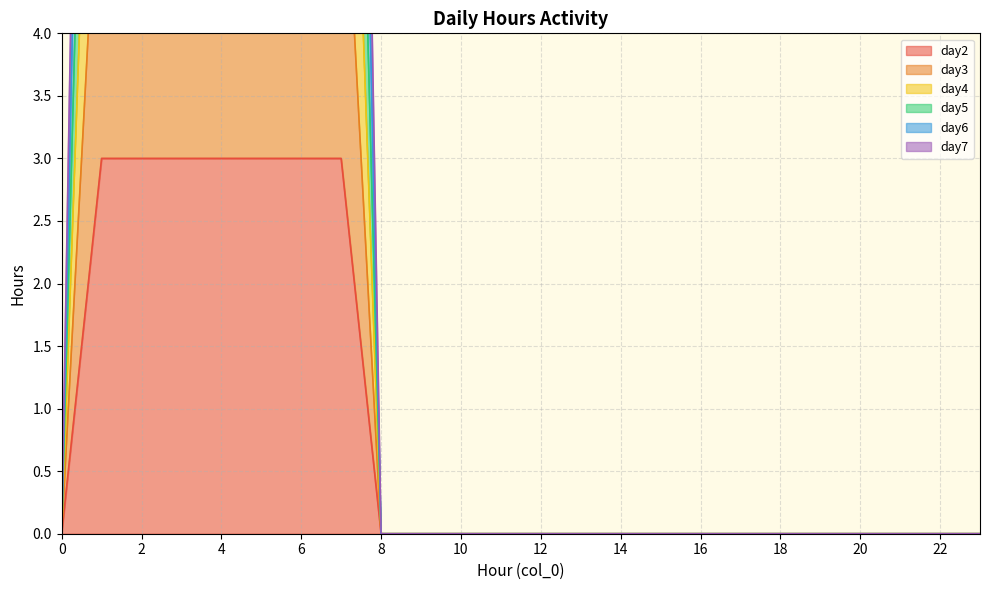

What is the spread (max minus min) of values at 6?

15